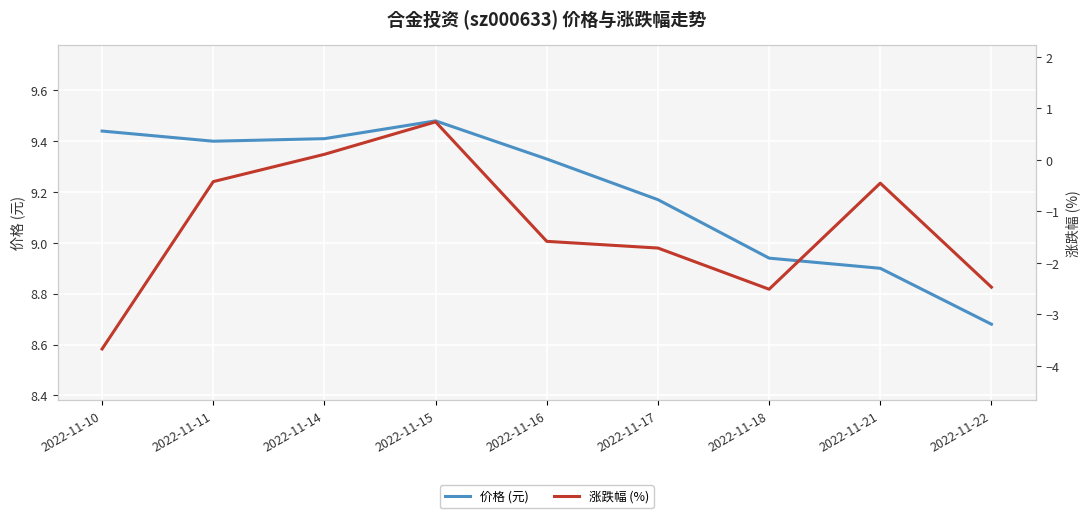

Which category has the lowest value in the 涨跌幅 (%) series?

2022-11-10